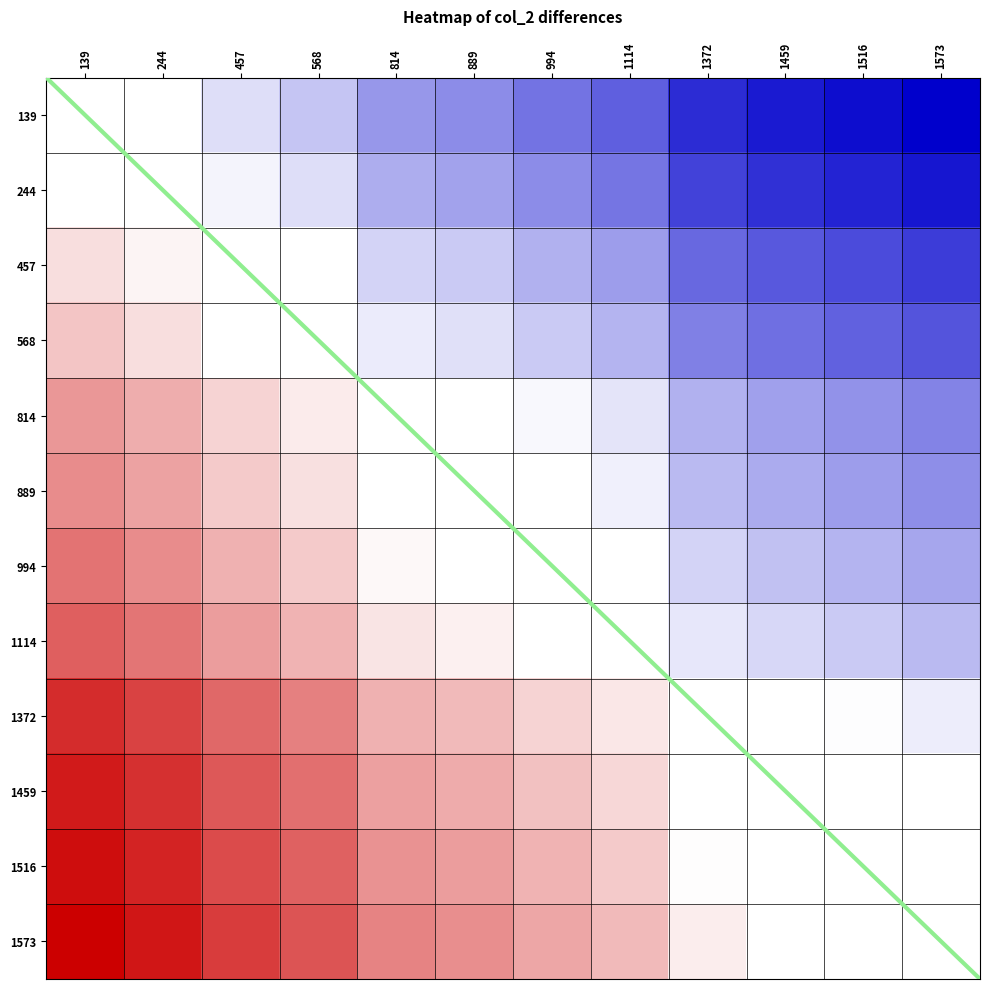

What is the difference between the highest and lowest values at 994?

1.0